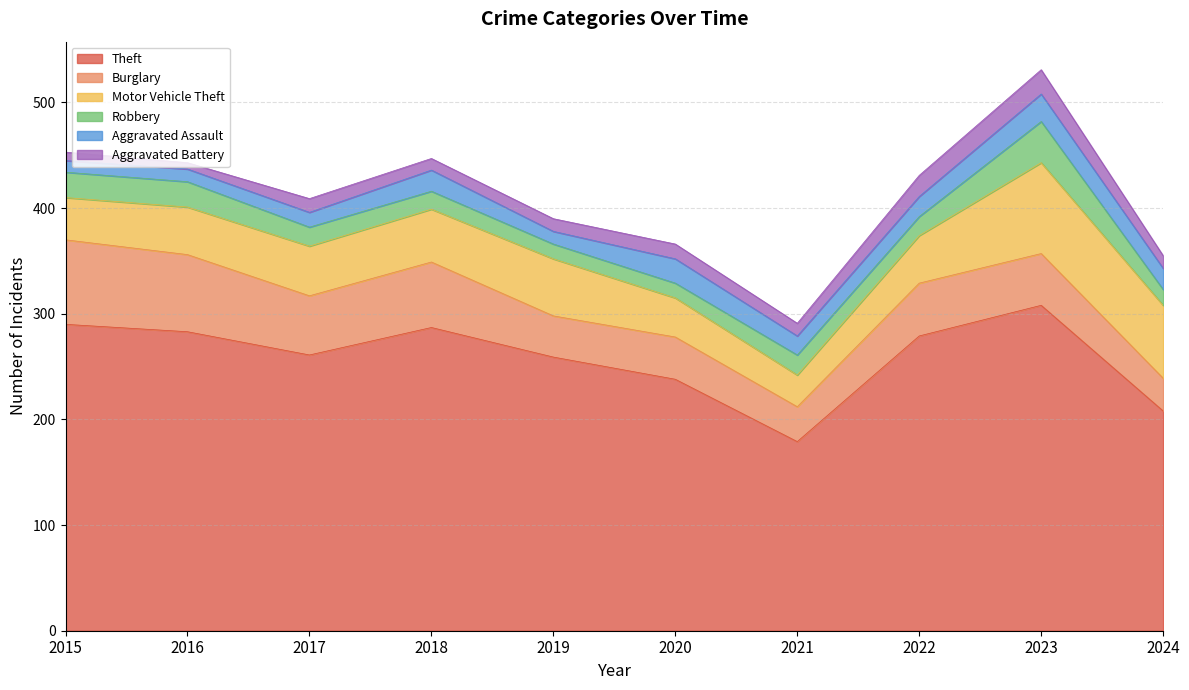

How many data points does each series have?

10